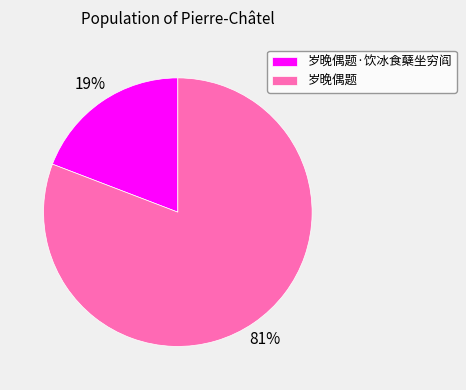

Rank the categories by value from lowest to highest.

岁晚偶题·饮冰食蘖坐穷阎, 岁晚偶题